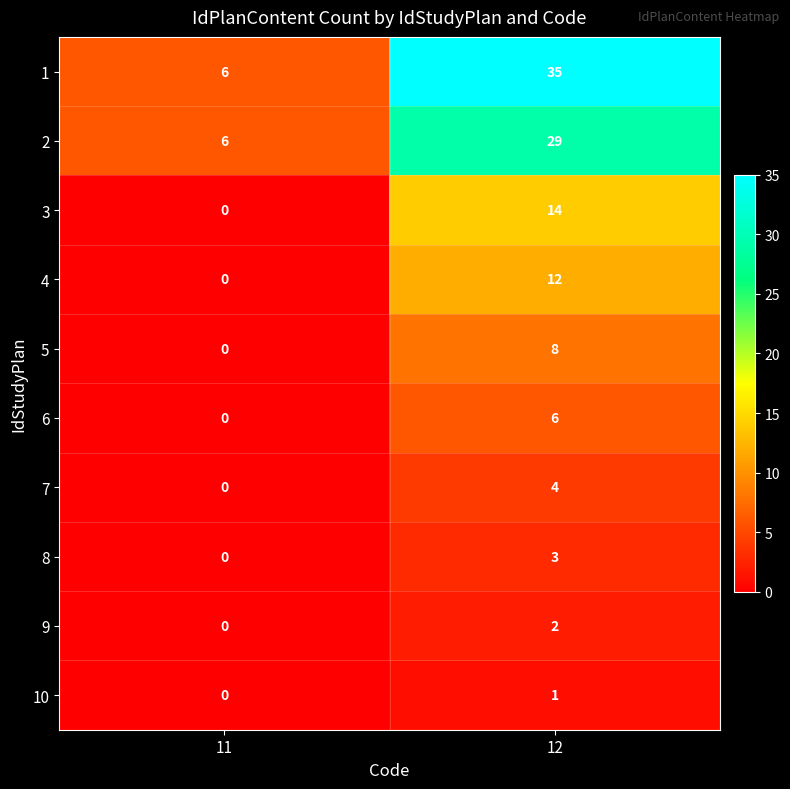

At which label is 7 closest to 2?

11